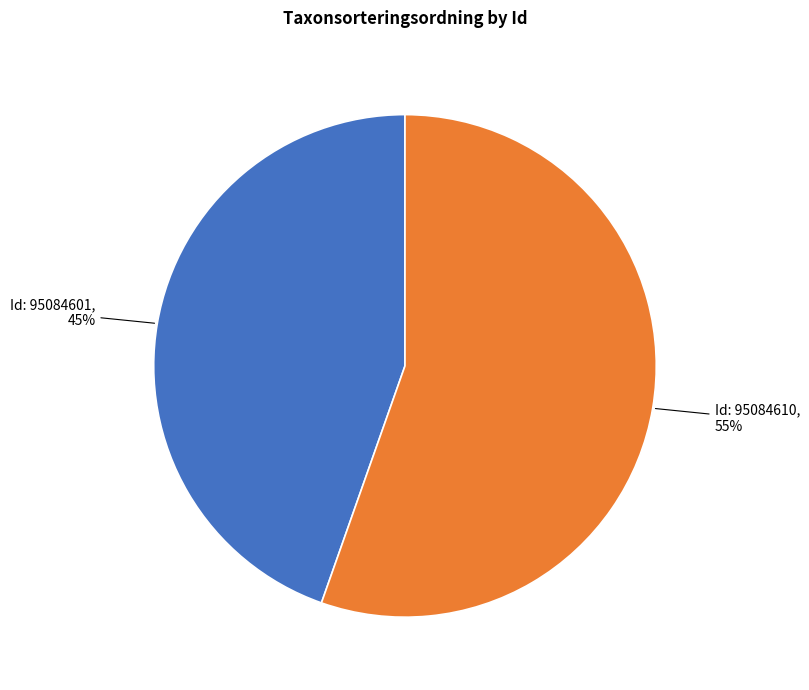

What is the smallest slice in the pie chart?

Id: 95084601